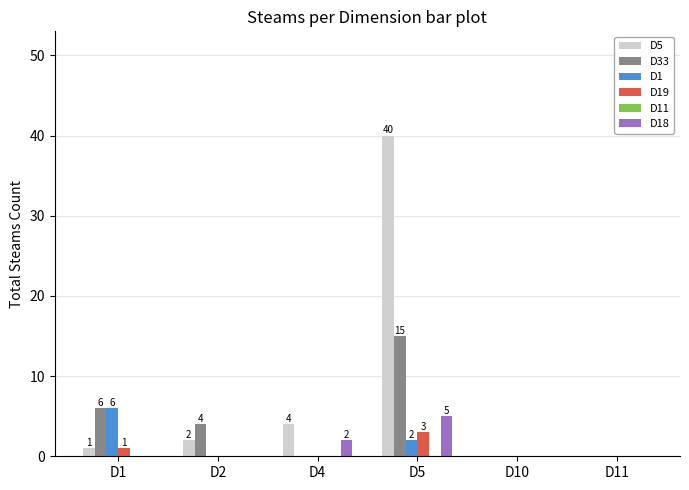

What is the maximum value shown in the chart?

40